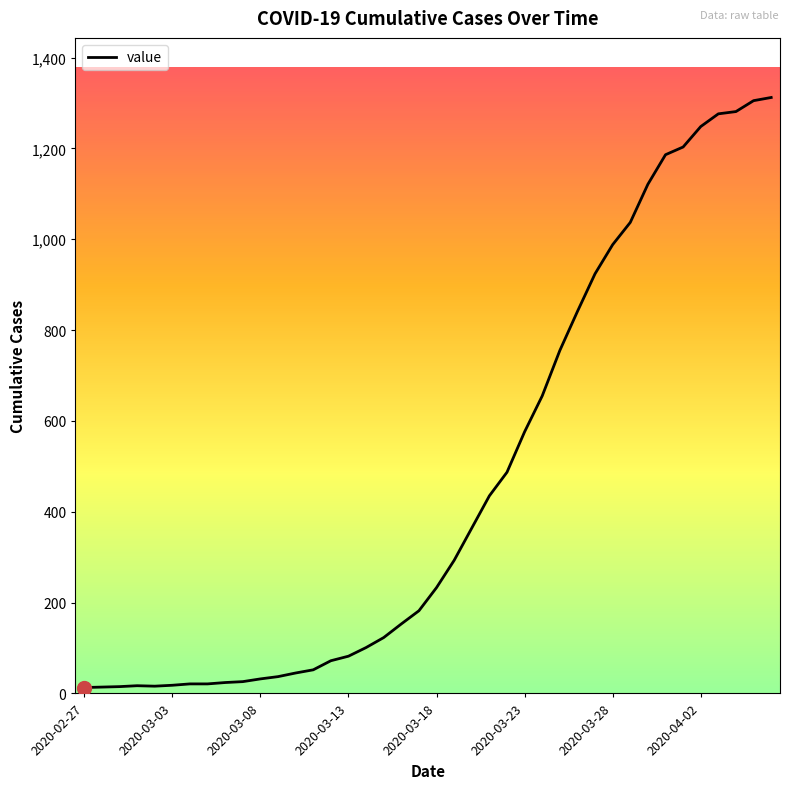

What is the difference between the maximum and minimum values?

1299